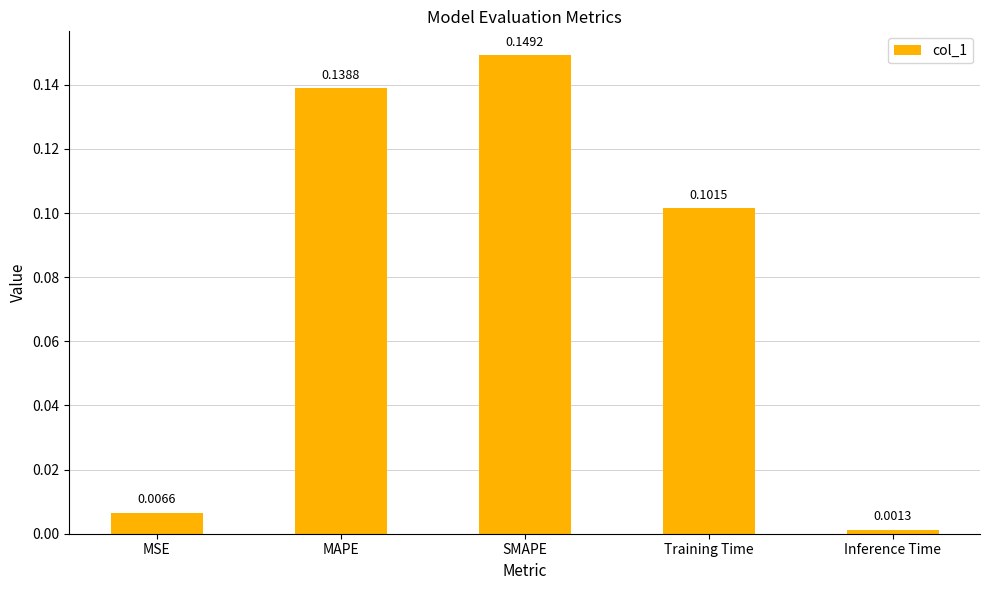

Rank the categories by value from highest to lowest.

SMAPE, MAPE, Training Time, MSE, Inference Time